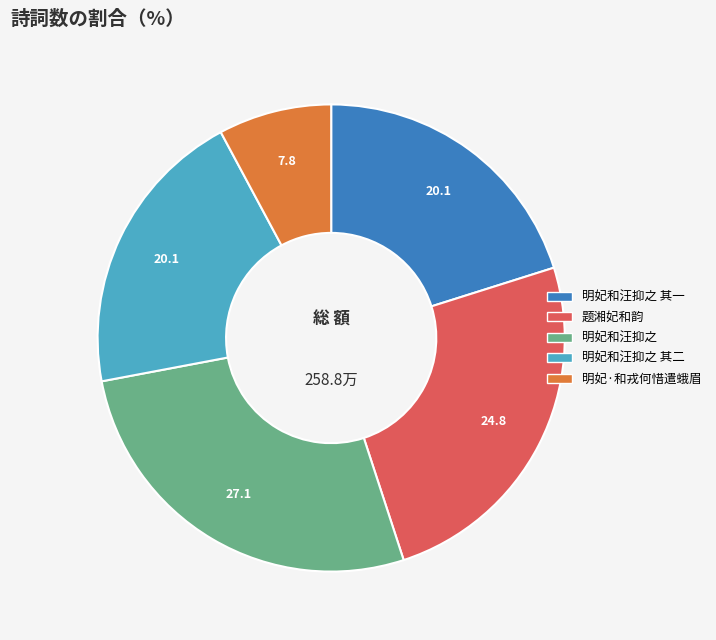

Is there a majority slice in this chart?

No